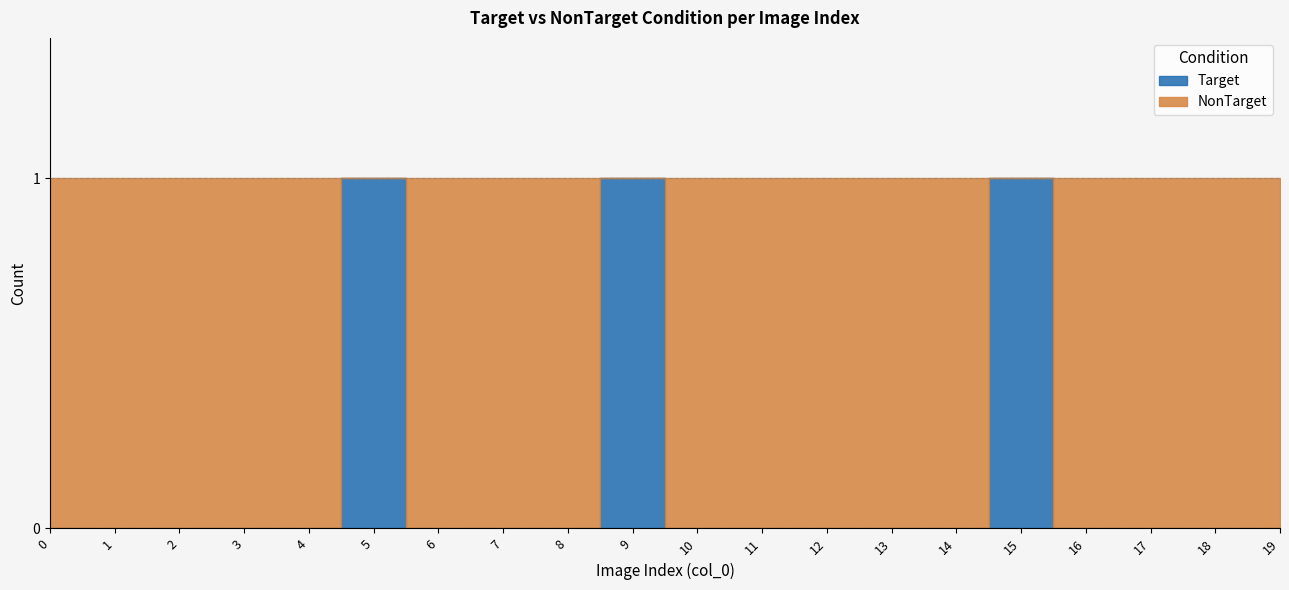

Count the number of categories in the chart.

20